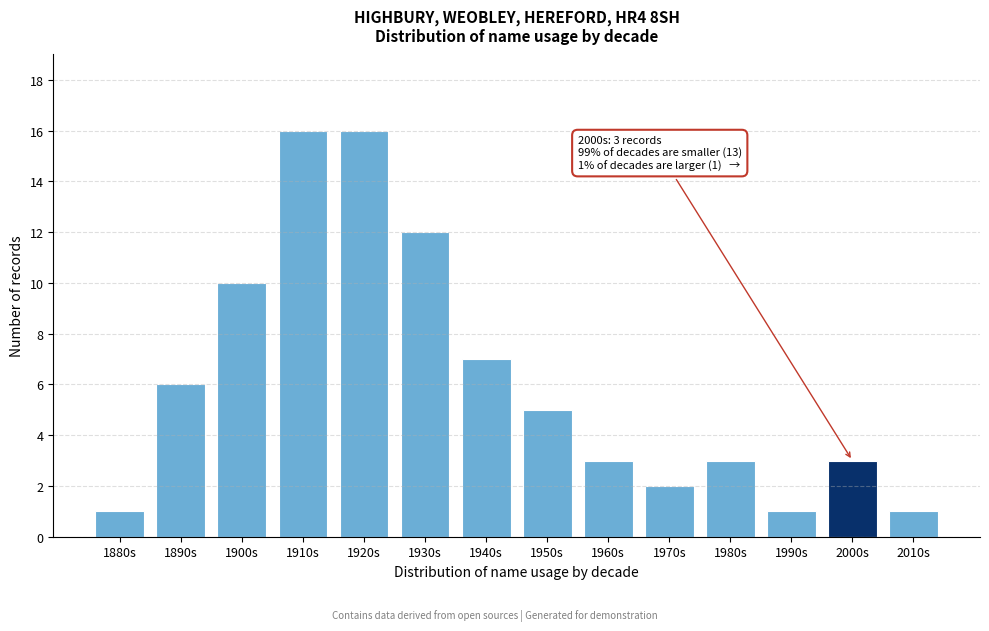

Reading right to left, extract all data points from this chart.

2010s=1	2000s=3	1990s=1	1980s=3	1970s=2	1960s=3	1950s=5	1940s=7	1930s=12	1920s=16	1910s=16	1900s=10	1890s=6	1880s=1